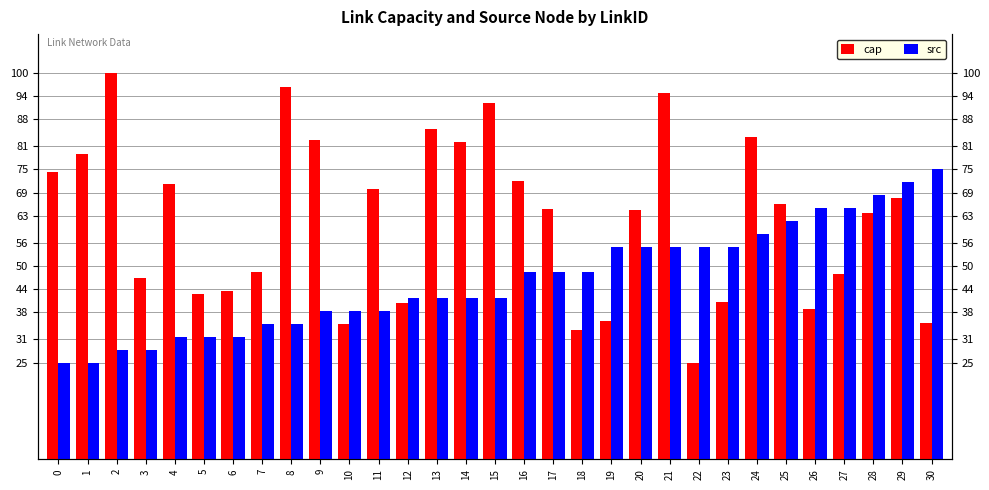

Where is cap nearest to the value 62?

28